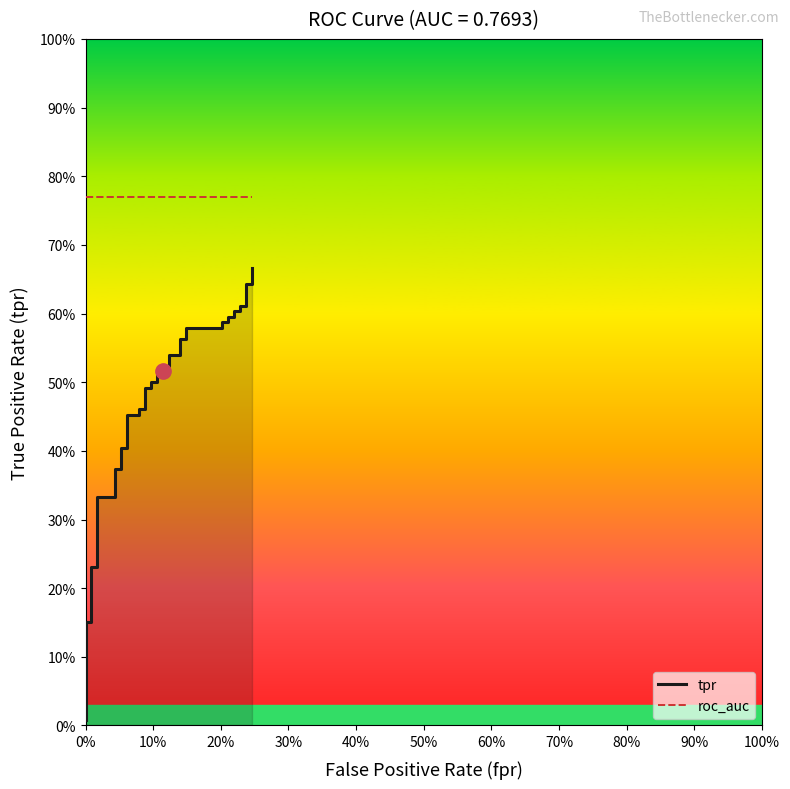

Reading right to left, list all the values displayed in this chart.

tpr: 0.7	0.6	0.6	0.6	0.6	0.6	0.6	0.6	0.6	0.6	0.6	0.6	0.6	0.6	0.6	0.5	0.5	0.5	0.5	0.5	0.5	0.5	0.5	0.5	0.5	0.5	0.5	0.5	0.5	0.4	0.4	0.4	0.4	0.3	0.3	0.2	0.2	0.2	0.2	0.0
roc_auc: 0.8	0.8	0.8	0.8	0.8	0.8	0.8	0.8	0.8	0.8	0.8	0.8	0.8	0.8	0.8	0.8	0.8	0.8	0.8	0.8	0.8	0.8	0.8	0.8	0.8	0.8	0.8	0.8	0.8	0.8	0.8	0.8	0.8	0.8	0.8	0.8	0.8	0.8	0.8	0.8